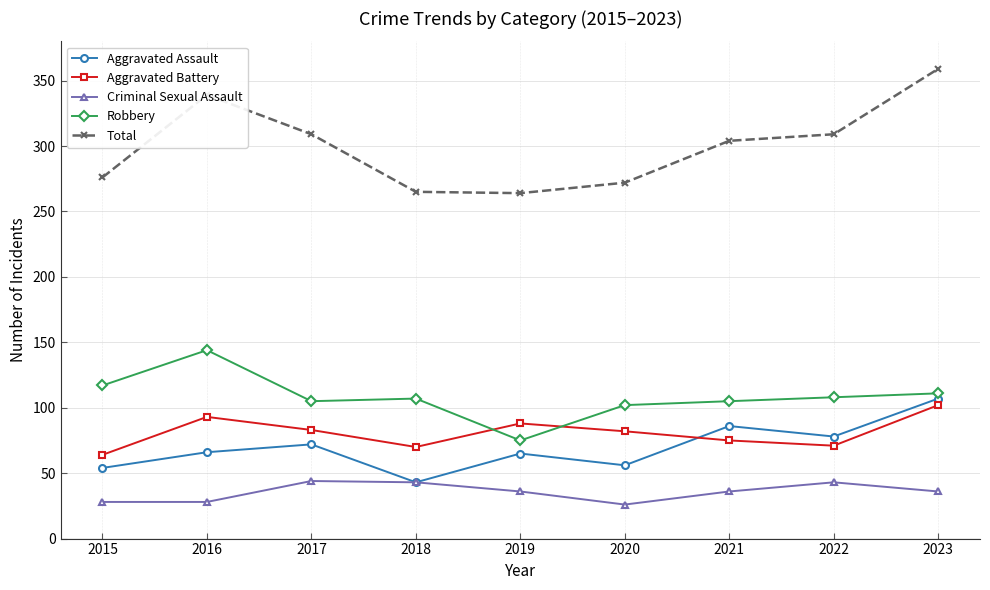

What is the spread (max minus min) of values at 2023?

323